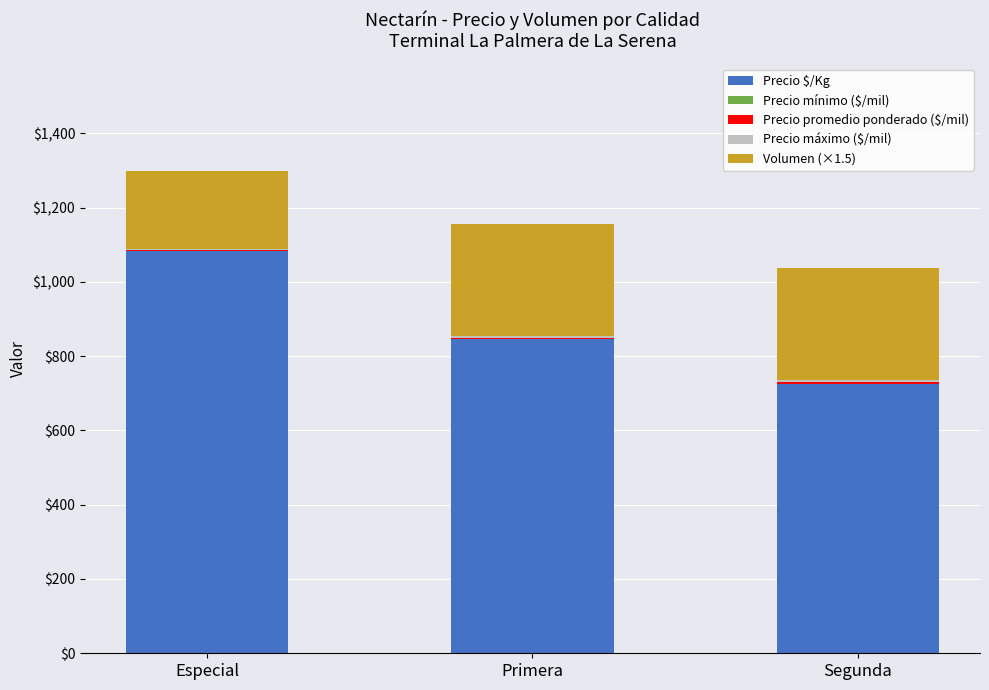

What is the highest value of the Precio $/Kg series?

1083.0